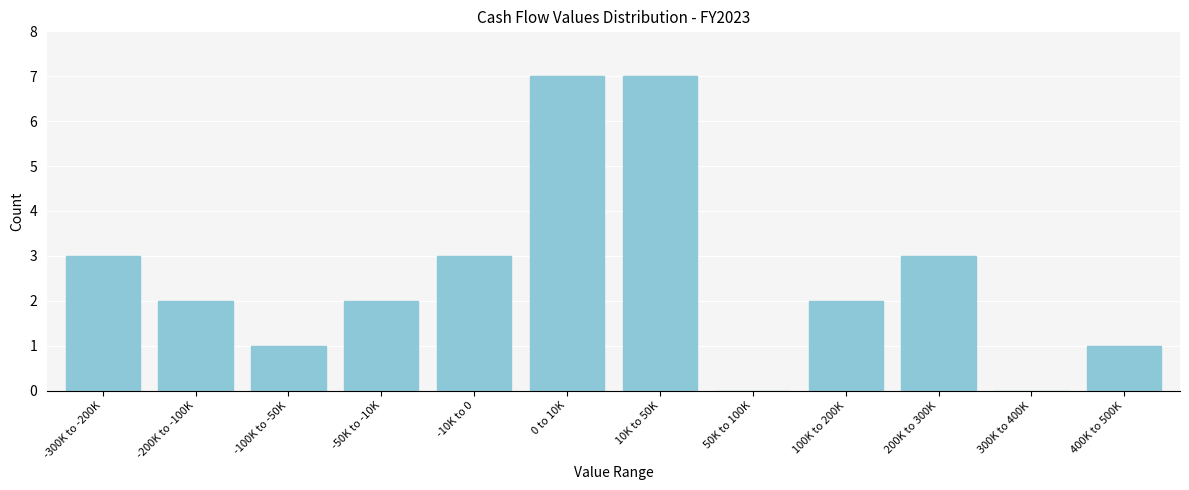

Reading left to right, list all the values displayed in this chart.

-300K to -200K=3	-200K to -100K=2	-100K to -50K=1	-50K to -10K=2	-10K to 0=3	0 to 10K=7	10K to 50K=7	50K to 100K=0	100K to 200K=2	200K to 300K=3	300K to 400K=0	400K to 500K=1